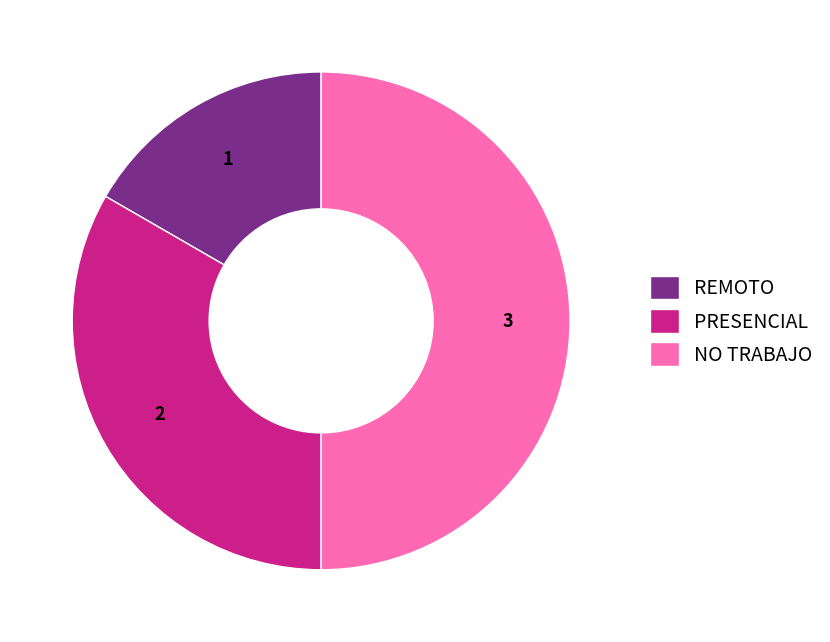

What is the smallest slice in the pie chart?

REMOTO